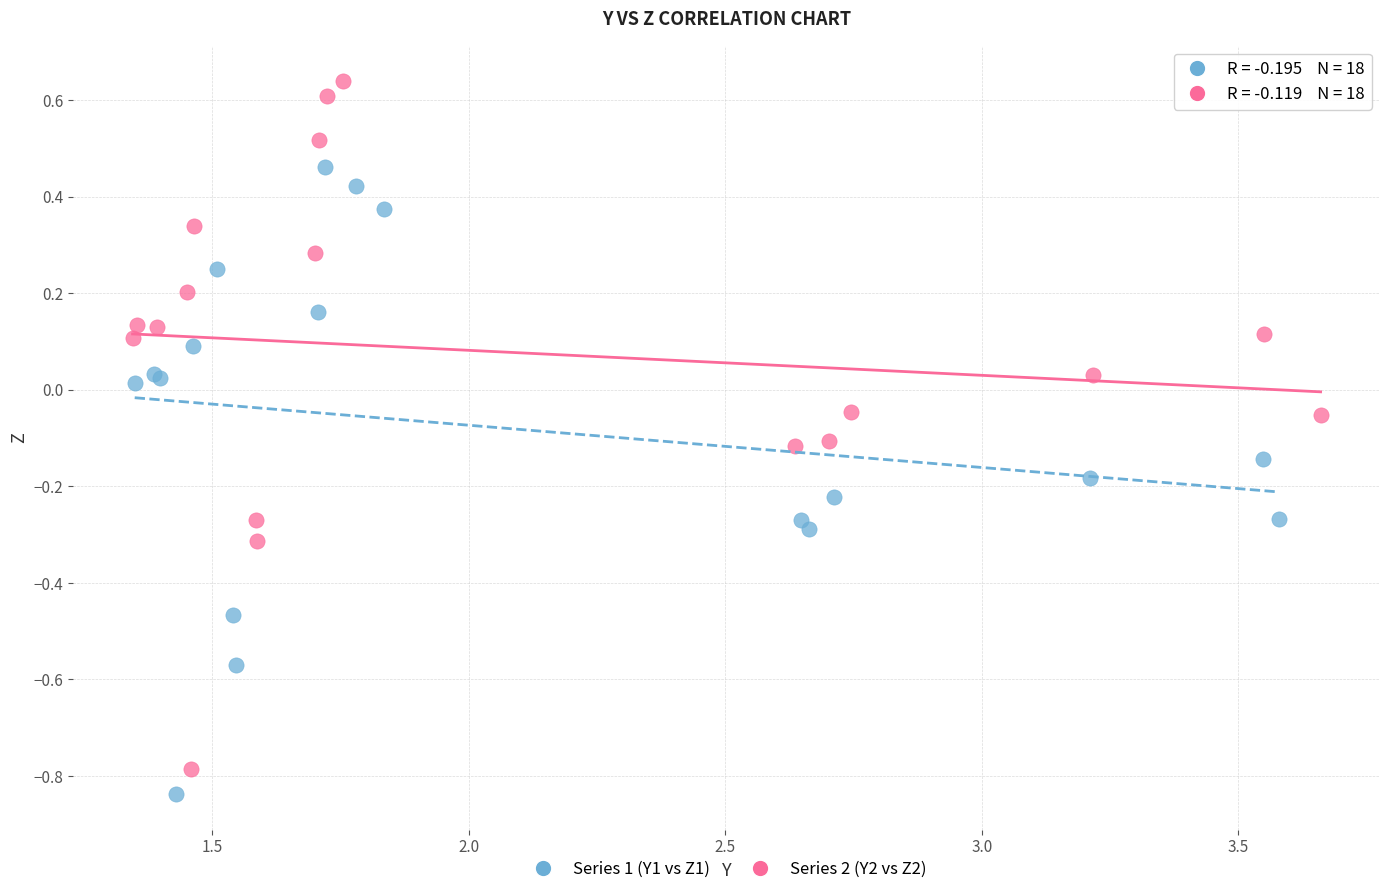

Which series contains the highest Y value?

Series 2 (Y2 vs Z2)